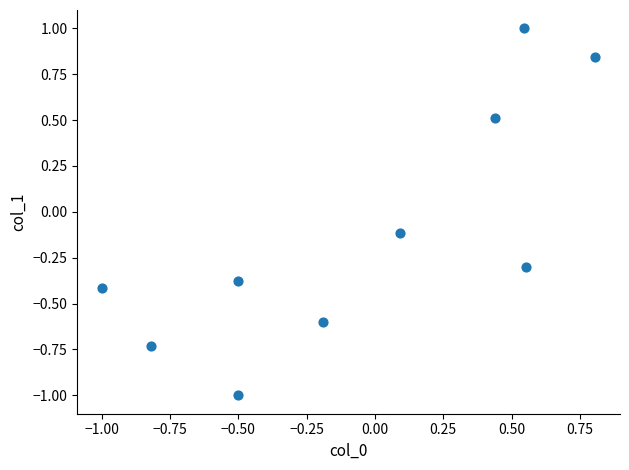

What is the range of X values (max minus min)?

1.8